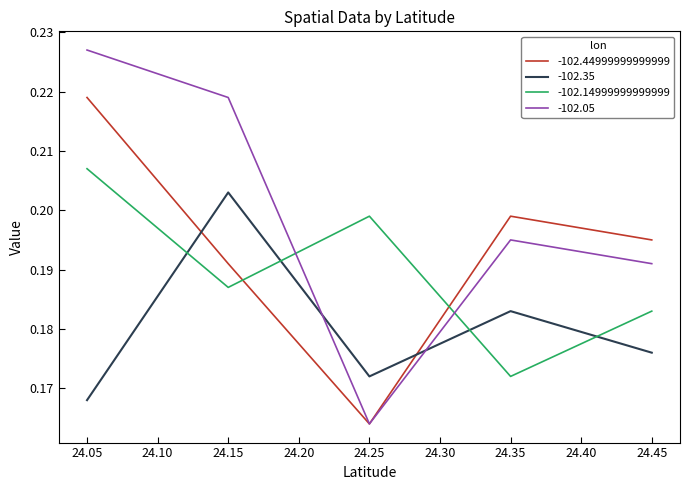

True or false: -102.14999999999999 has more than 0 points higher than both neighbors.

True